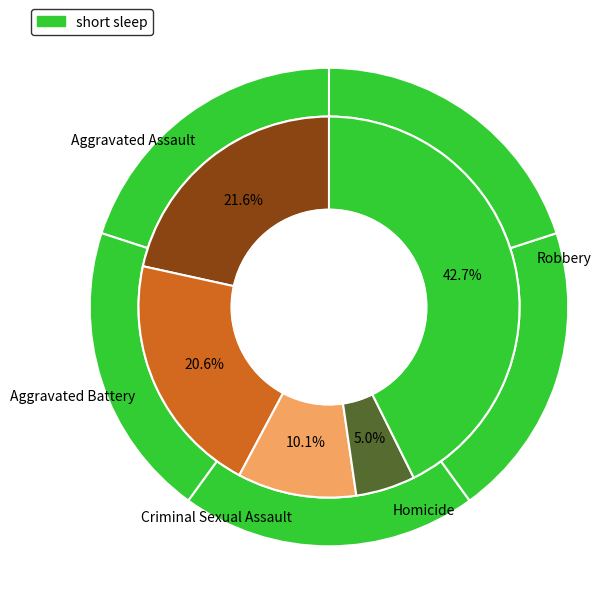

Which slice is the smallest?

Homicide